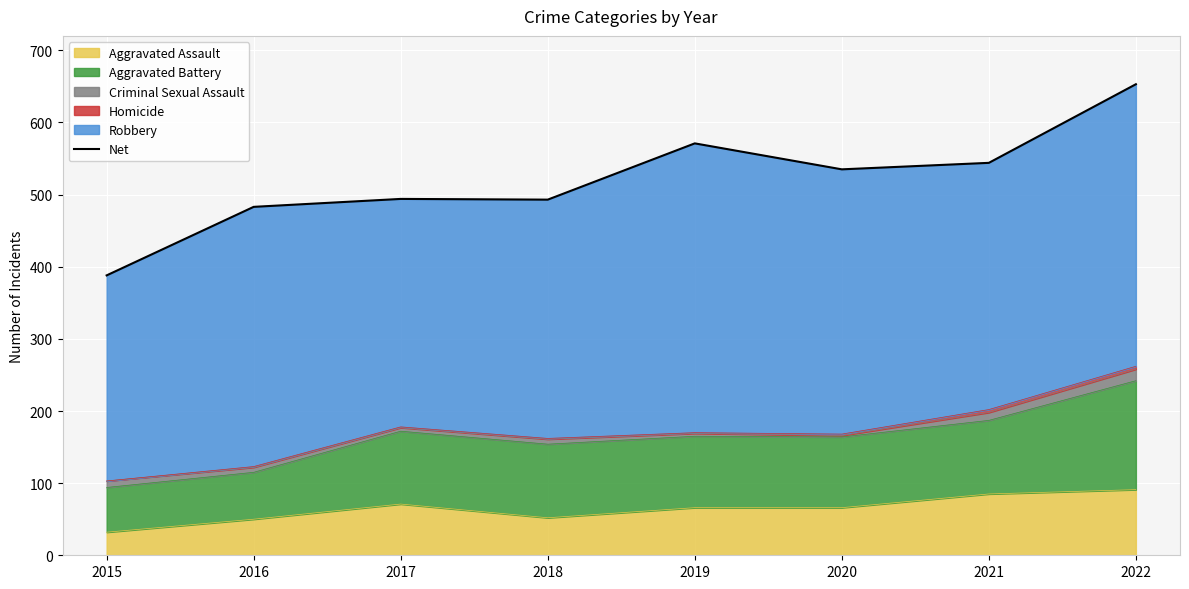

Reading right to left, list all the values displayed in this chart.

2022=653	2021=544	2020=535	2019=571	2018=493	2017=494	2016=483	2015=388